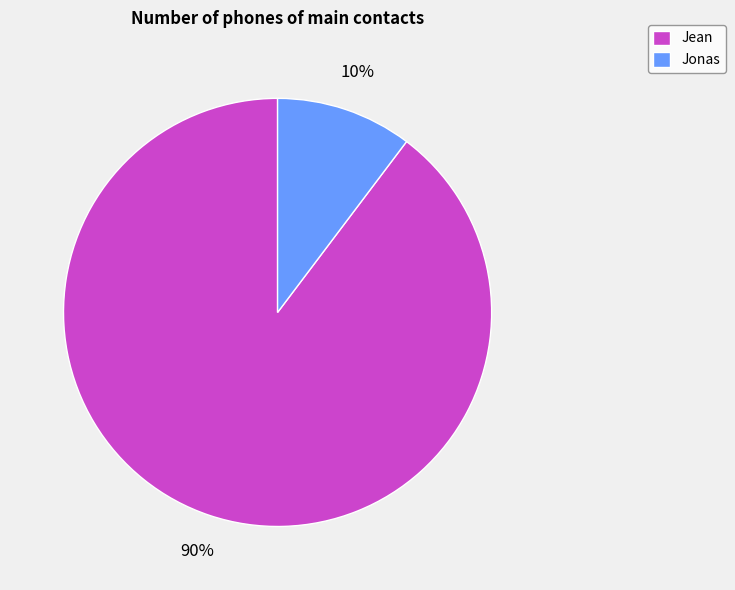

To the nearest percent, what percentage of the pie is Jonas?

10%